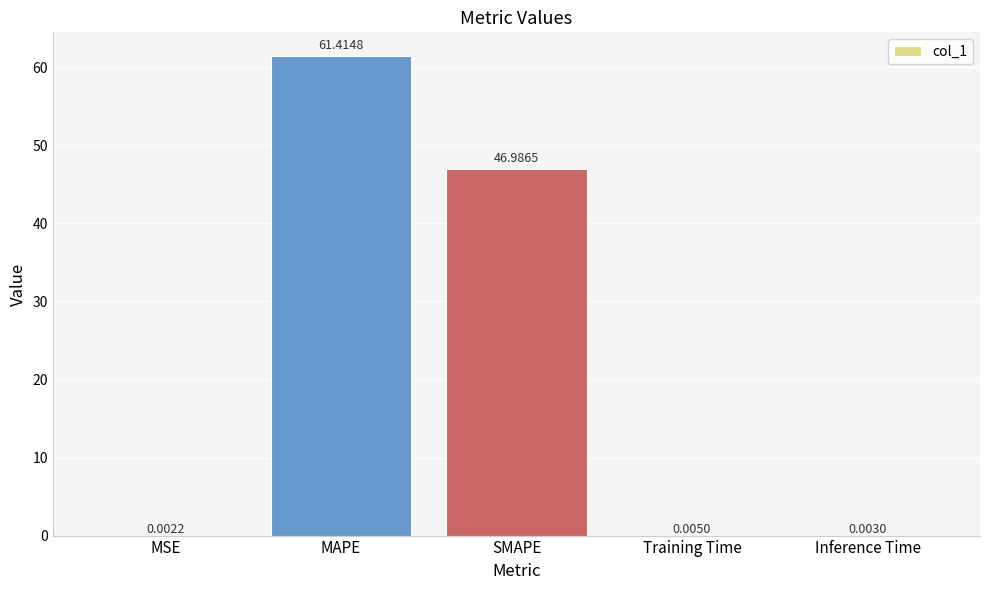

What is the sum of all values?

108.4